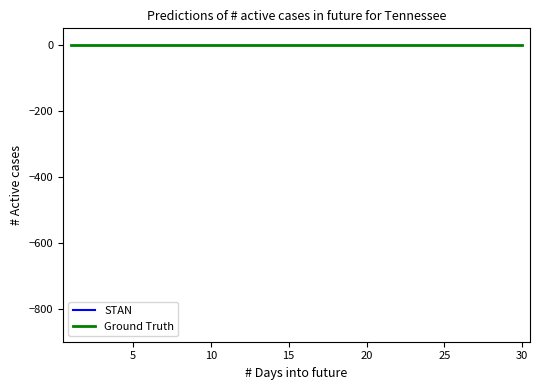

What are all the series names shown in the legend?

STAN, Ground Truth